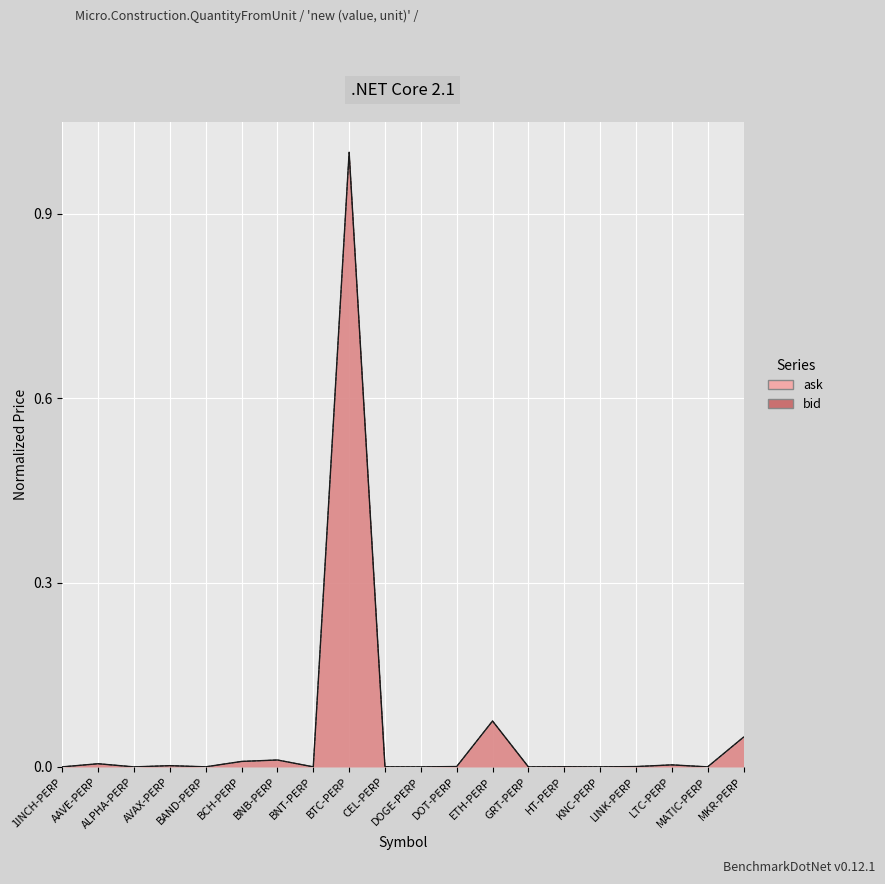

What position from the left is MKR-PERP?

20